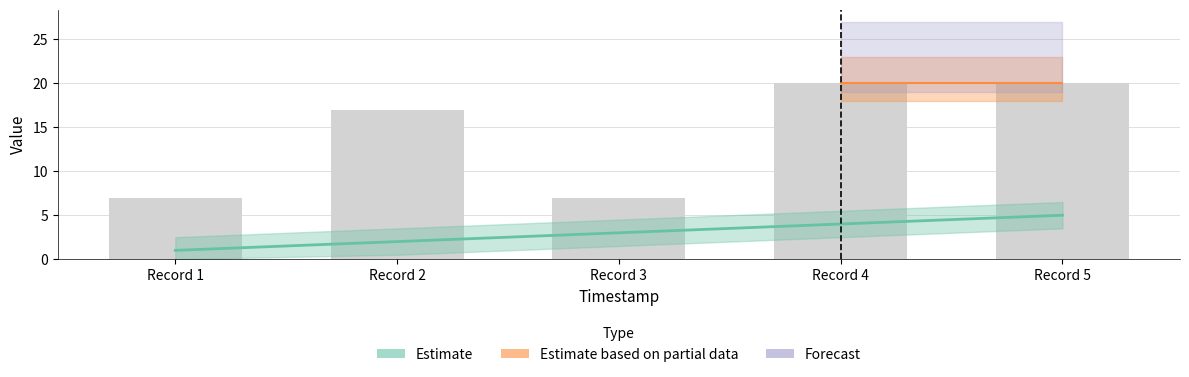

What is the maximum value shown in the chart?

20